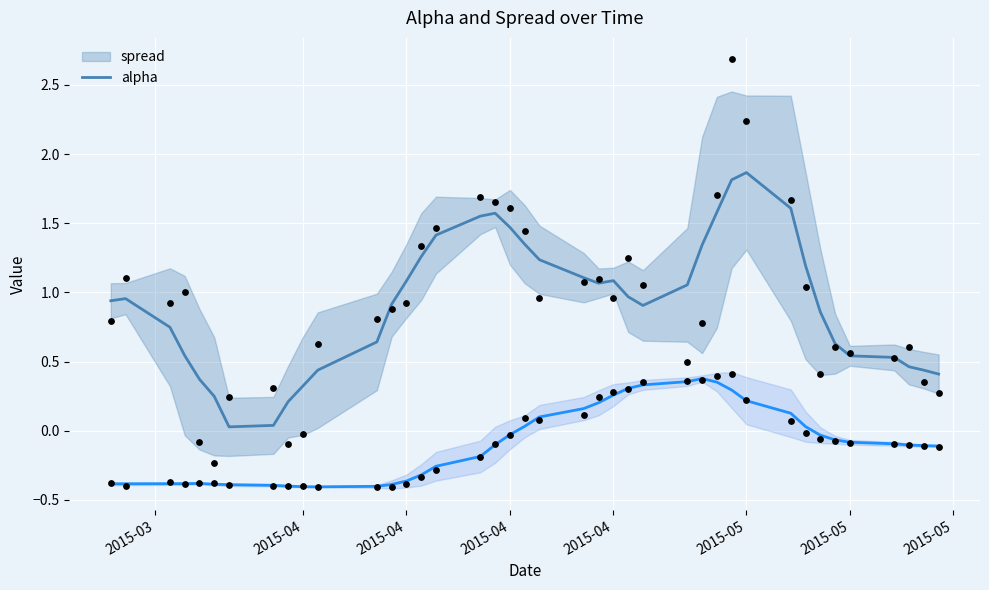

Which series has the largest total across all categories?

spread